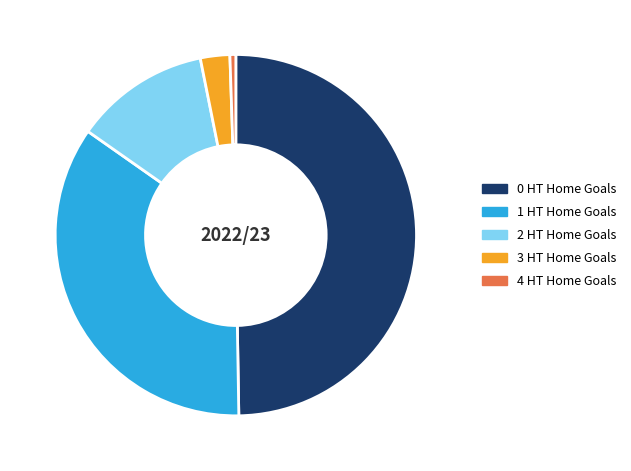

Which category has the smallest portion of the pie?

4 HT Home Goals